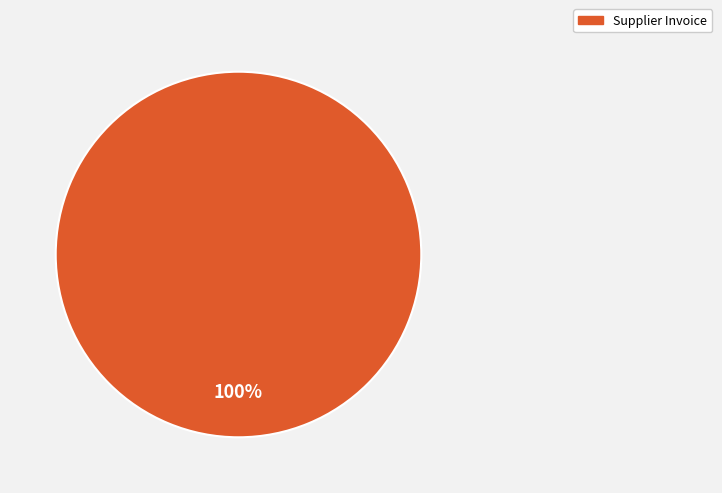

Is there any slice that represents more than half of the pie?

Yes